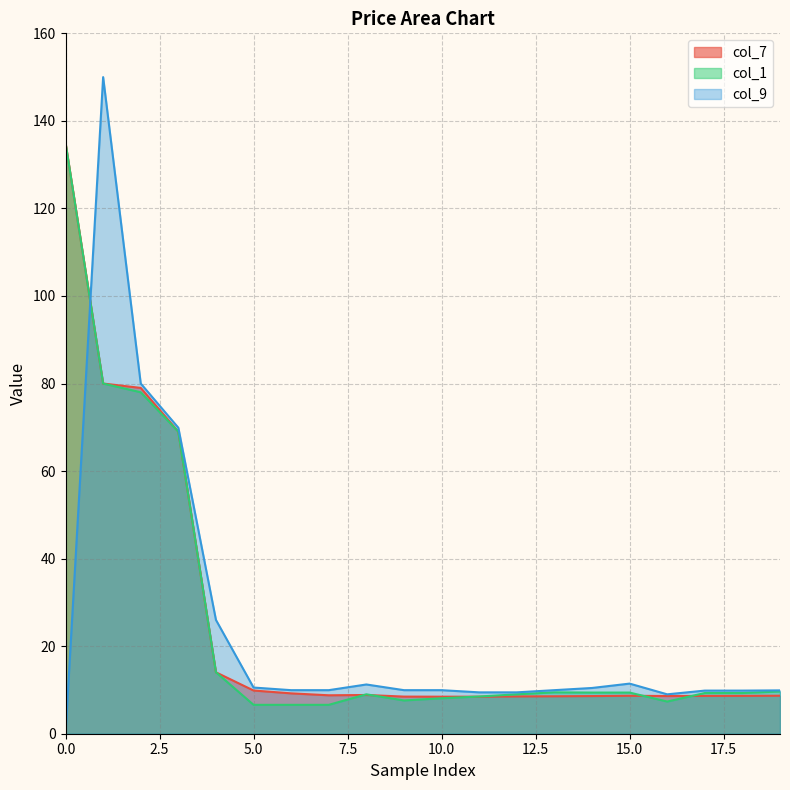

Which series has the widest spread of values?

col_9